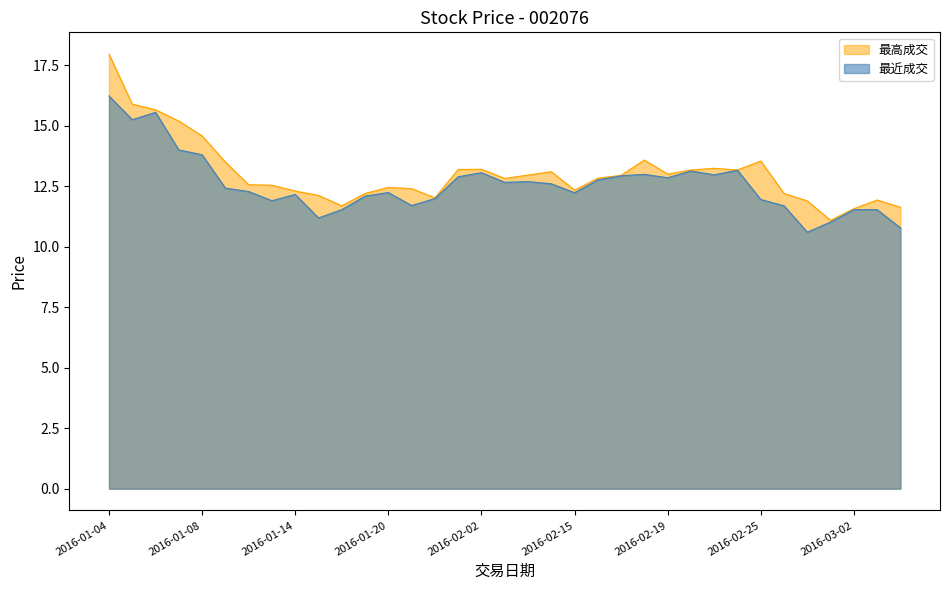

Is it true that 最高成交 equals 13.1 at 2016-02-05?

True